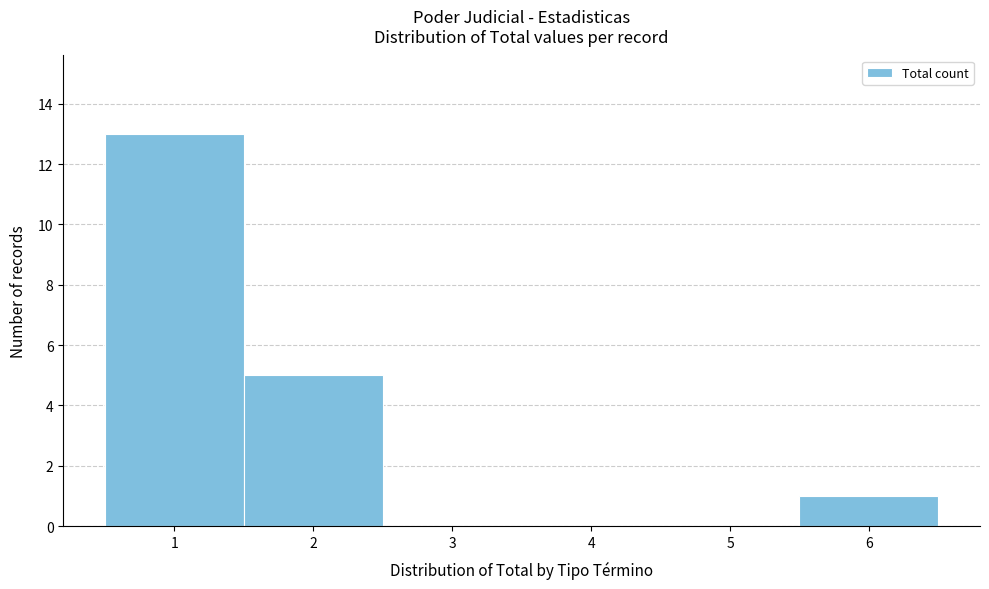

Which range on the x-axis has the tallest bar?

0.5 to 1.5